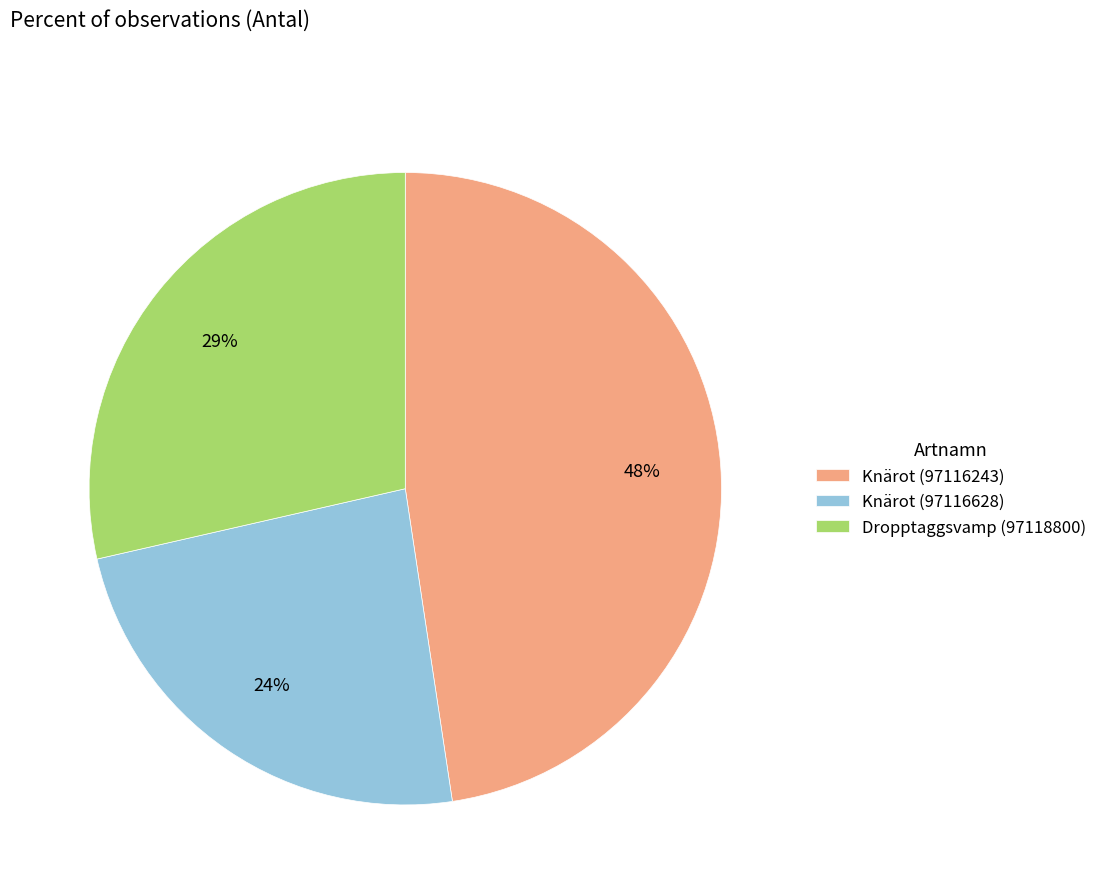

To the nearest percent, what portion does Dropptaggsvamp (97118800) represent?

29%